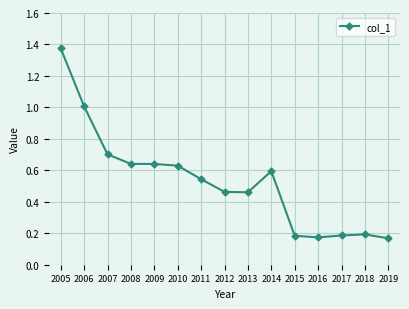

The value at 2008 is 0.6. True or false?

True